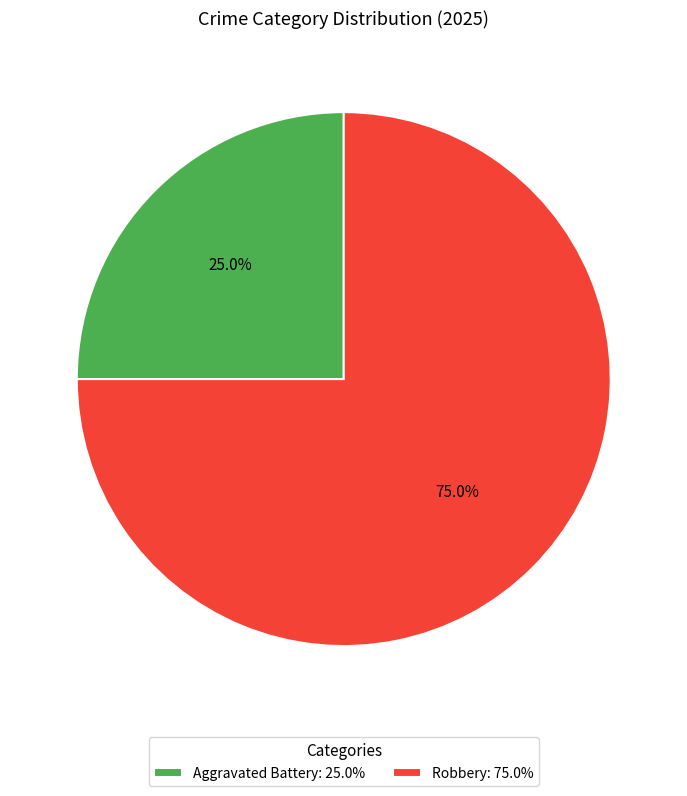

How many segments does this pie chart have?

2